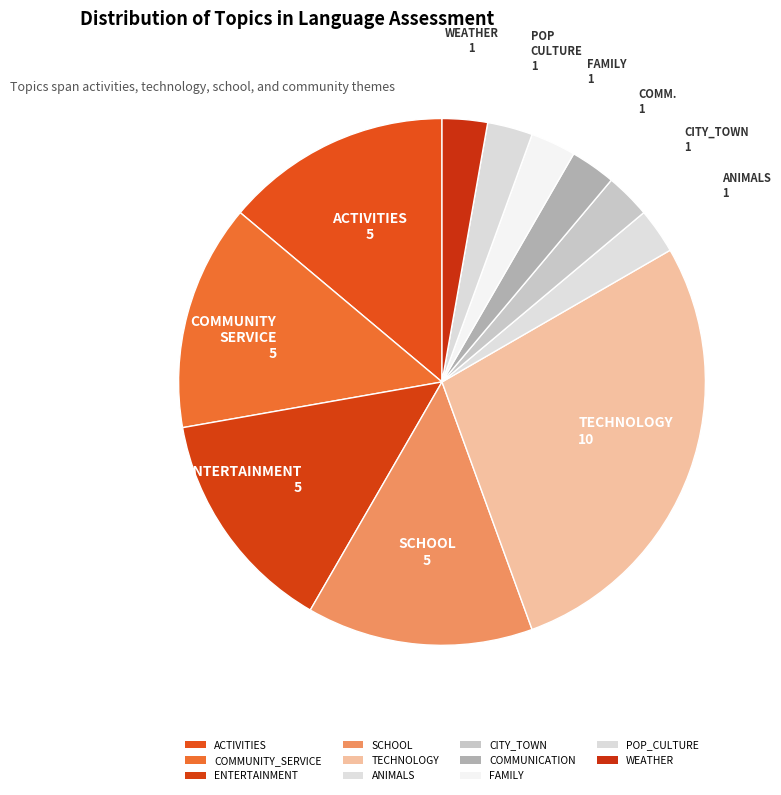

Approximately how many times larger is the value at CITY_TOWN compared to ACTIVITIES?

0.2